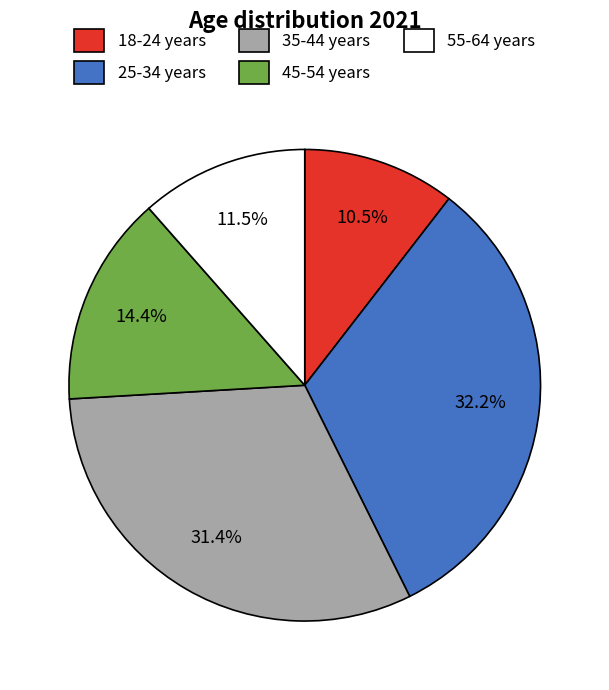

To the nearest percent, what is the difference between the 25-34 years and 45-54 years slice percentages?

18%